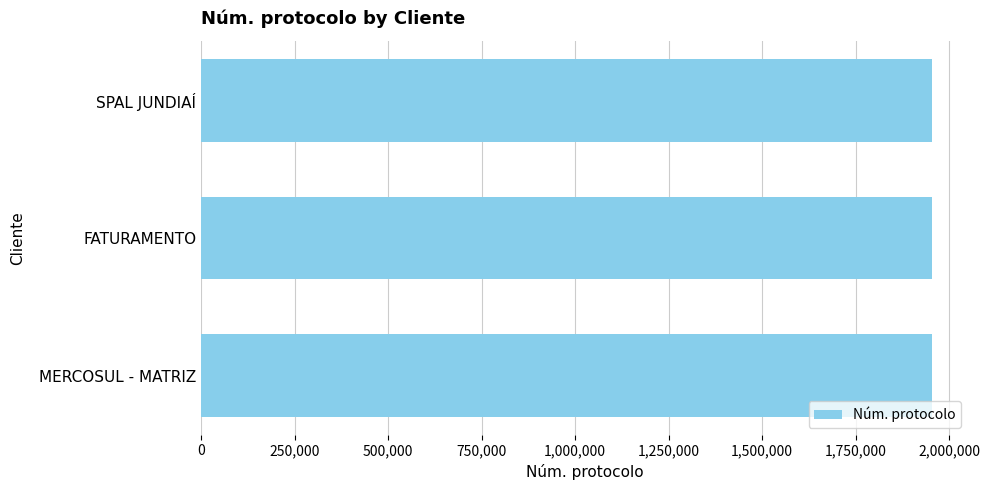

What is the ratio of the value at FATURAMENTO to the value at SPAL JUNDIAÍ?

1.0